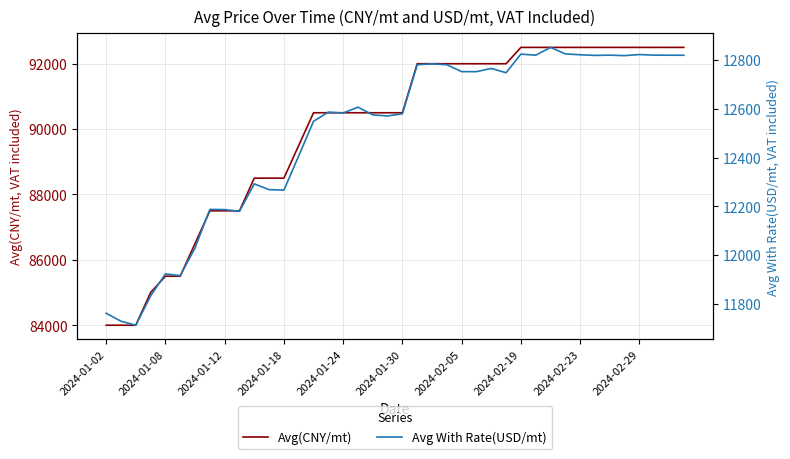

The Avg(CNY/mt) series shows 84000.0 at 2024-01-02. True or false?

True